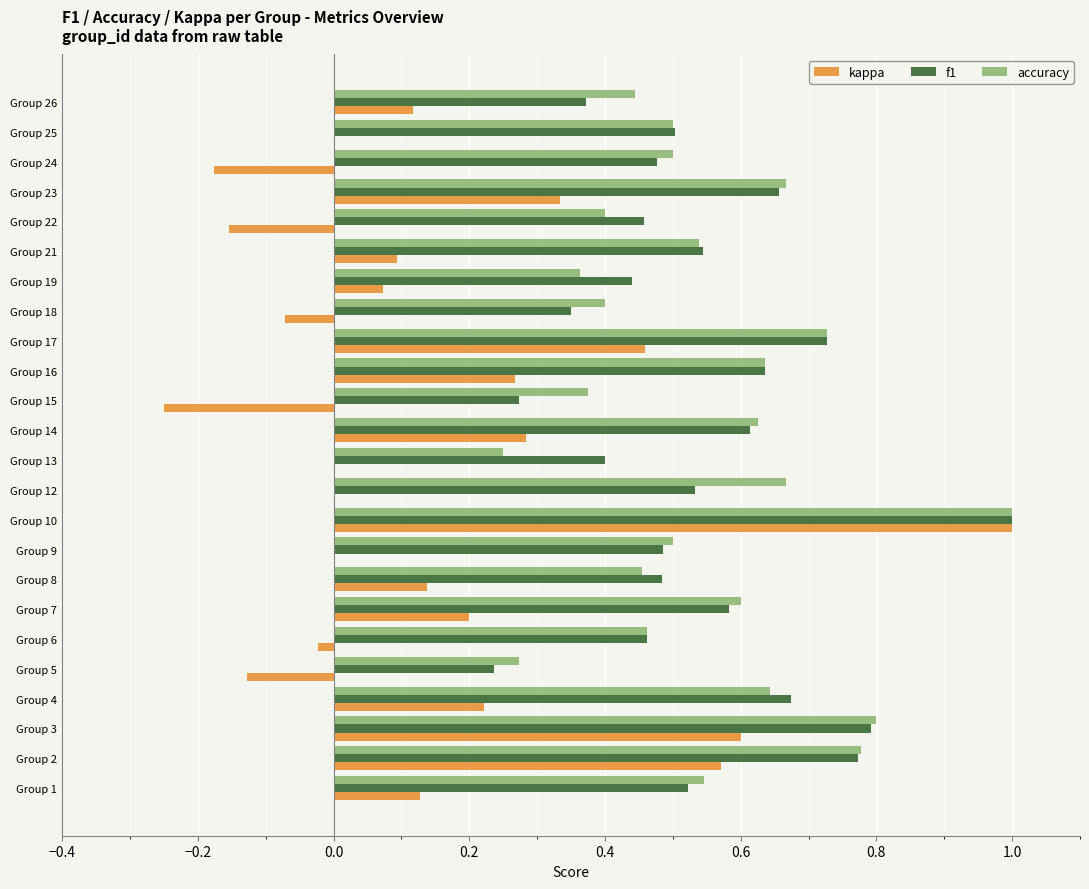

Between Group 9 and Group 10, which series saw the biggest shift?

kappa